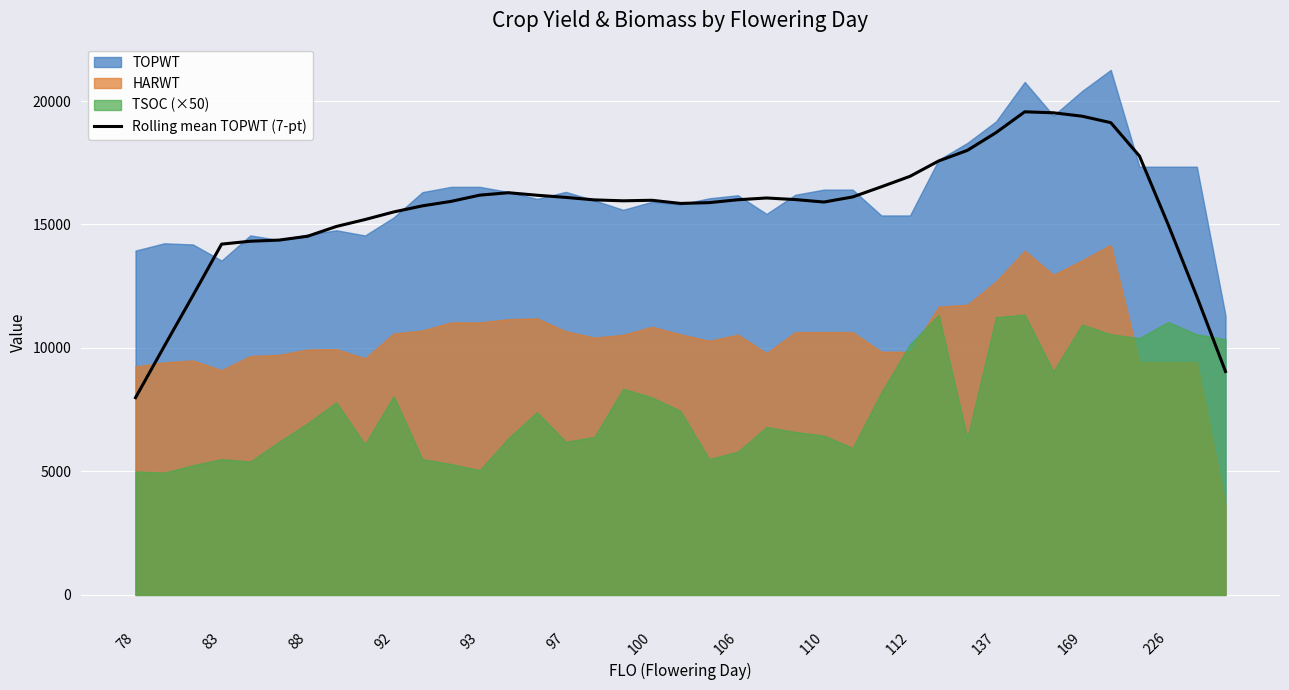

What is the lowest value of the Rolling mean TOPWT (7-pt) series?

7987.3